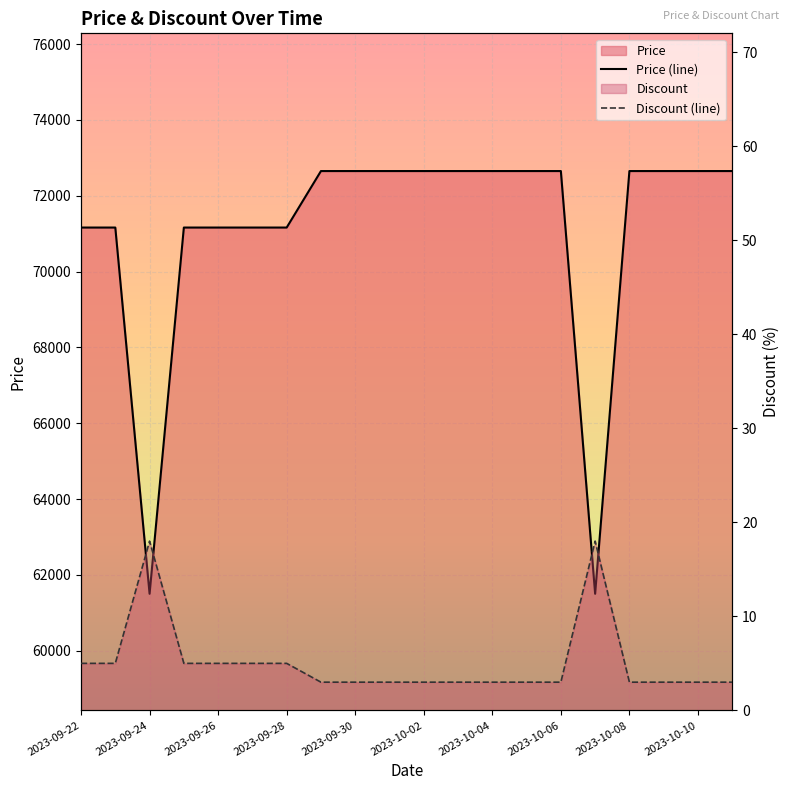

What position from the right is 2023-10-06?

6